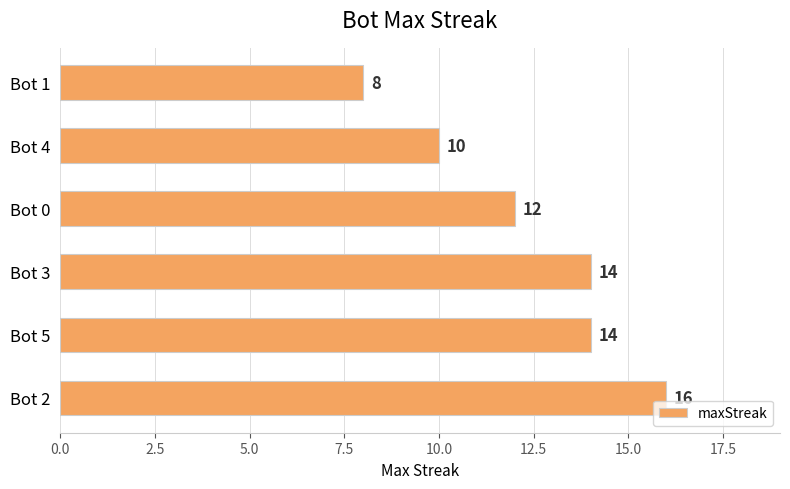

What is the greatest value displayed?

16